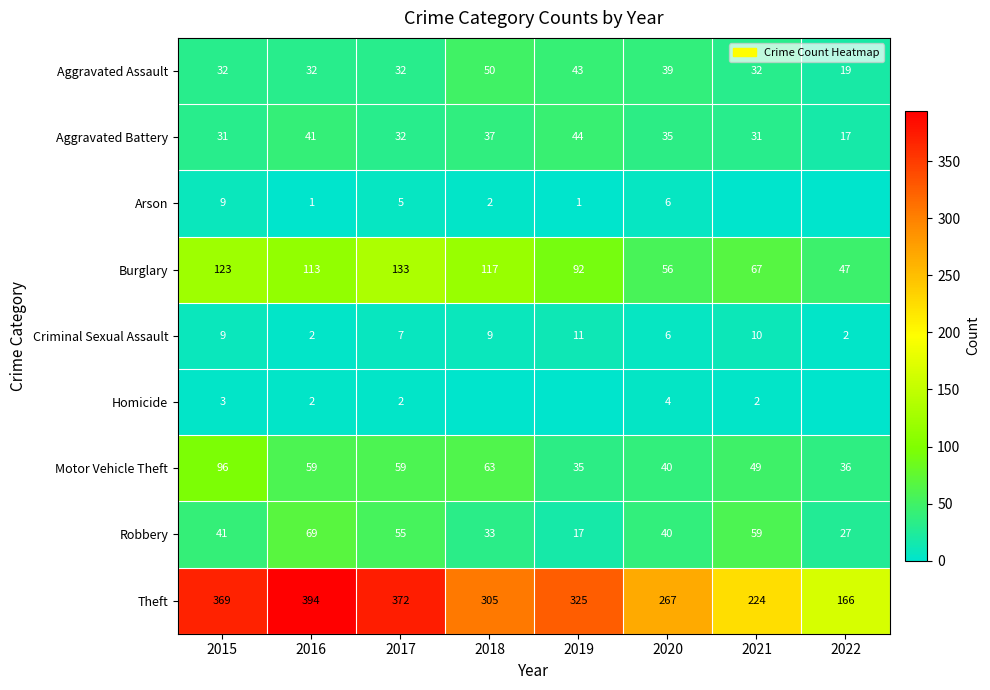

At which label is Criminal Sexual Assault closest to 6?

2020